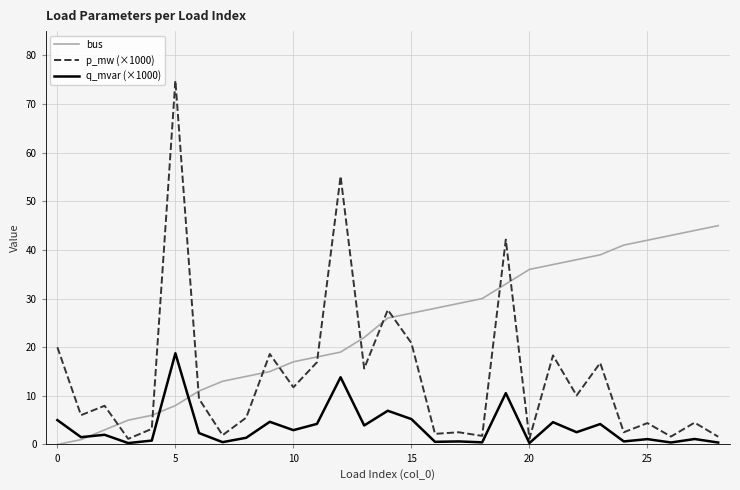

What is the greatest value displayed?

74.8